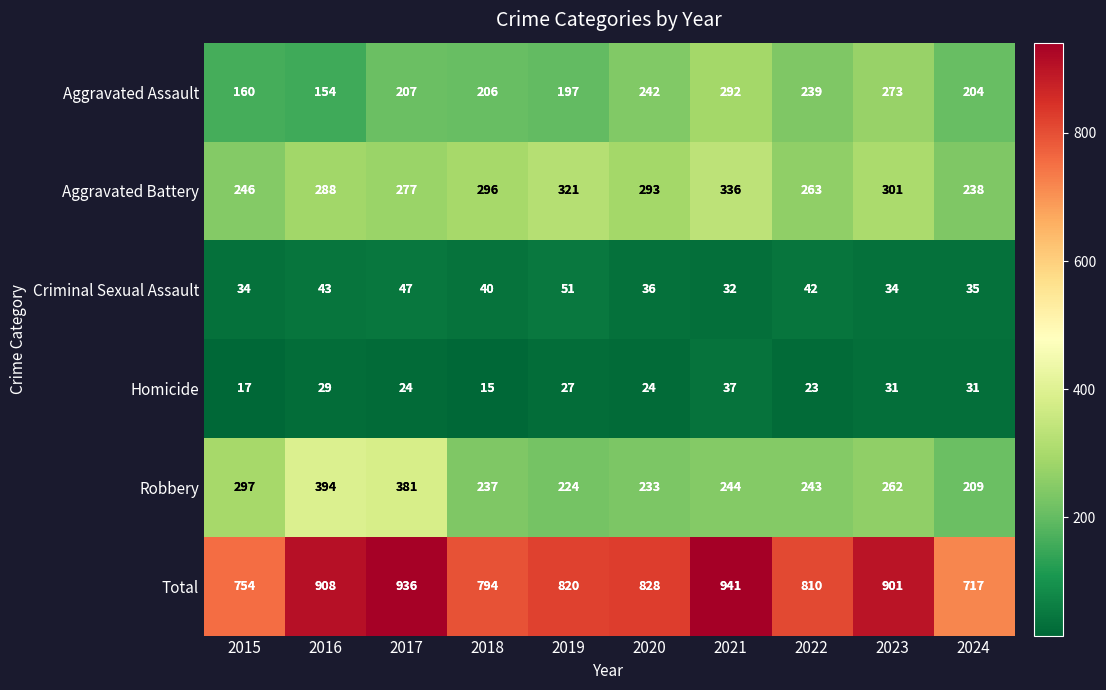

What is the minimum value for Aggravated Assault?

154